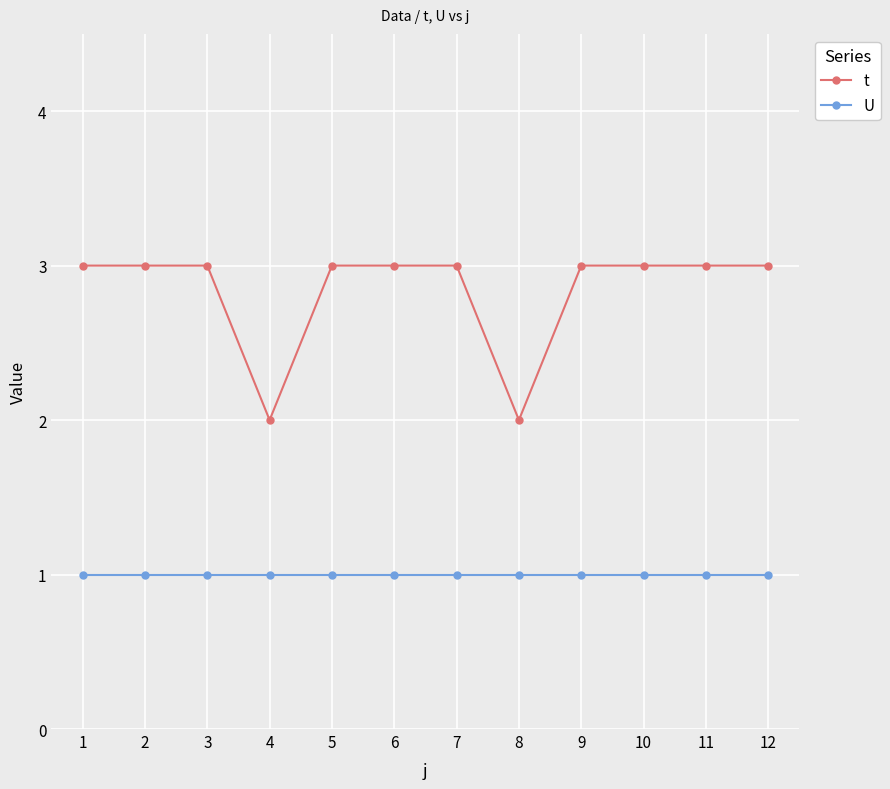

What is the total value across all series at 9?

4